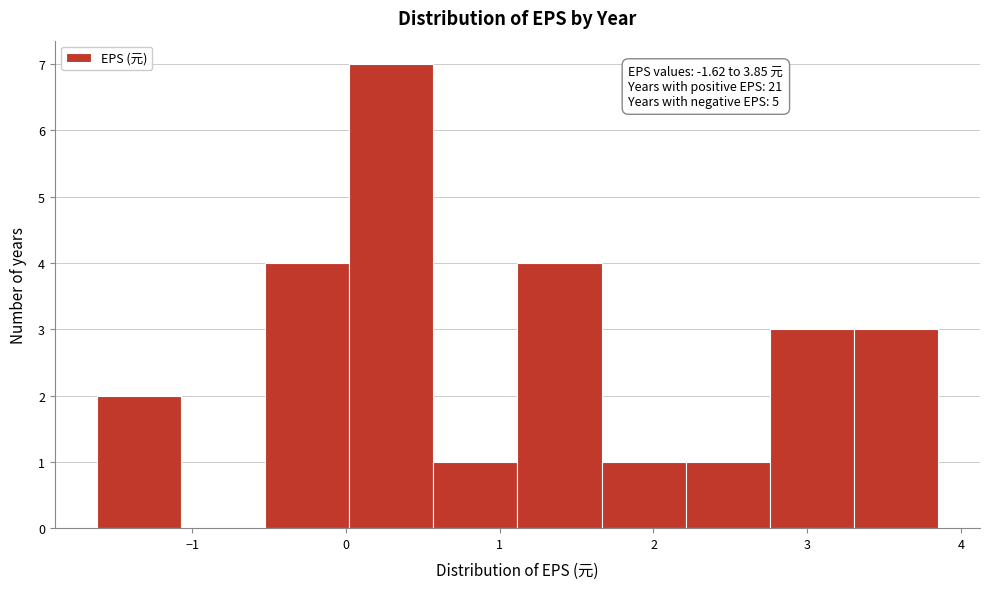

Over which range of the x-axis is the bar tallest?

0.0 to 0.6